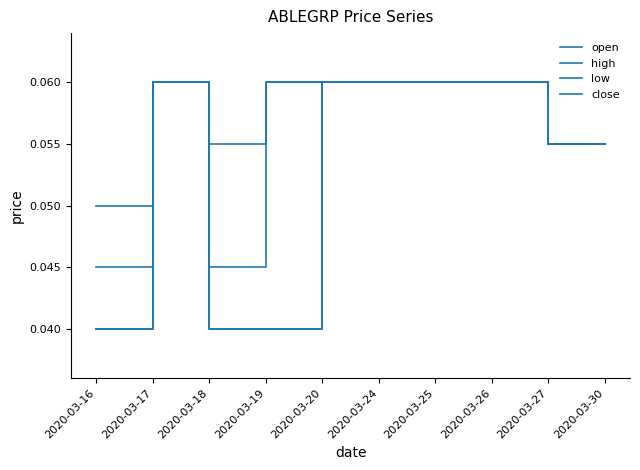

Reading left to right, list all the values displayed in this chart.

open: 2020-03-16=0.0	2020-03-17=0.1	2020-03-18=0.0	2020-03-19=0.0	2020-03-20=0.1	2020-03-24=0.1	2020-03-25=0.1	2020-03-26=0.1	2020-03-27=0.1	2020-03-30=0.1
high: 2020-03-16=0.1	2020-03-17=0.1	2020-03-18=0.1	2020-03-19=0.1	2020-03-20=0.1	2020-03-24=0.1	2020-03-25=0.1	2020-03-26=0.1	2020-03-27=0.1	2020-03-30=0.1
low: 2020-03-16=0.0	2020-03-17=0.1	2020-03-18=0.0	2020-03-19=0.0	2020-03-20=0.1	2020-03-24=0.1	2020-03-25=0.1	2020-03-26=0.1	2020-03-27=0.1	2020-03-30=0.1
close: 2020-03-16=0.0	2020-03-17=0.1	2020-03-18=0.0	2020-03-19=0.1	2020-03-20=0.1	2020-03-24=0.1	2020-03-25=0.1	2020-03-26=0.1	2020-03-27=0.1	2020-03-30=0.1